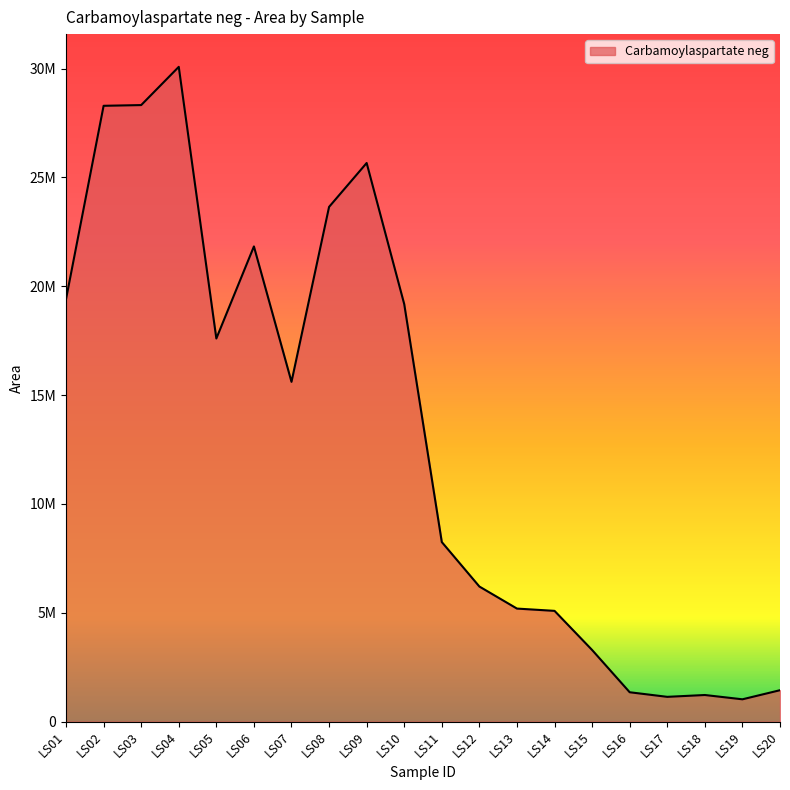

Does the chart have visible grid lines?

No